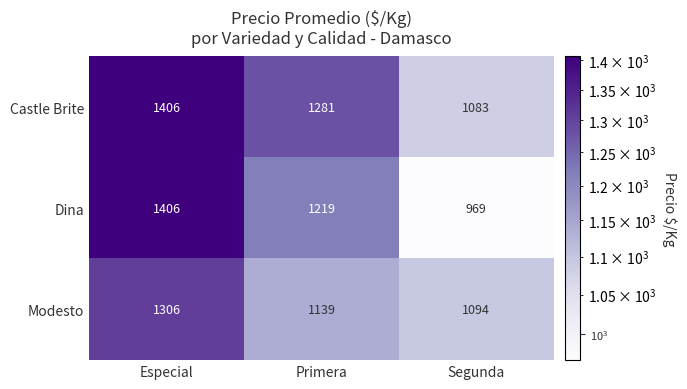

Which series changed the most between Primera and Segunda?

Dina